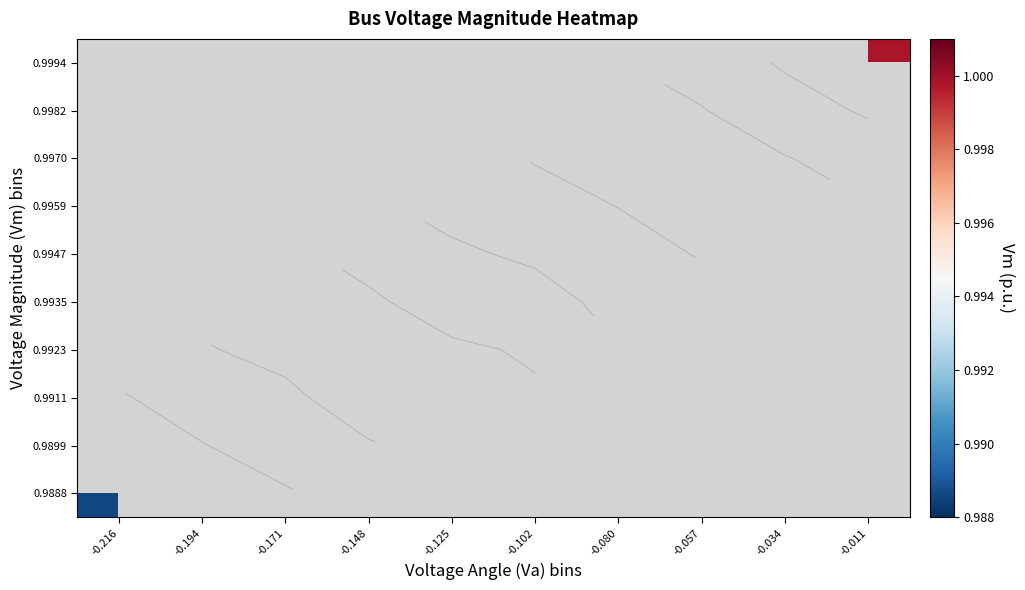

List the series in order of their peak value, lowest first.

0.9888, 0.9899, 0.9911, 0.9923, 0.9935, 0.9947, 0.9959, 0.9970, 0.9982, 0.9994